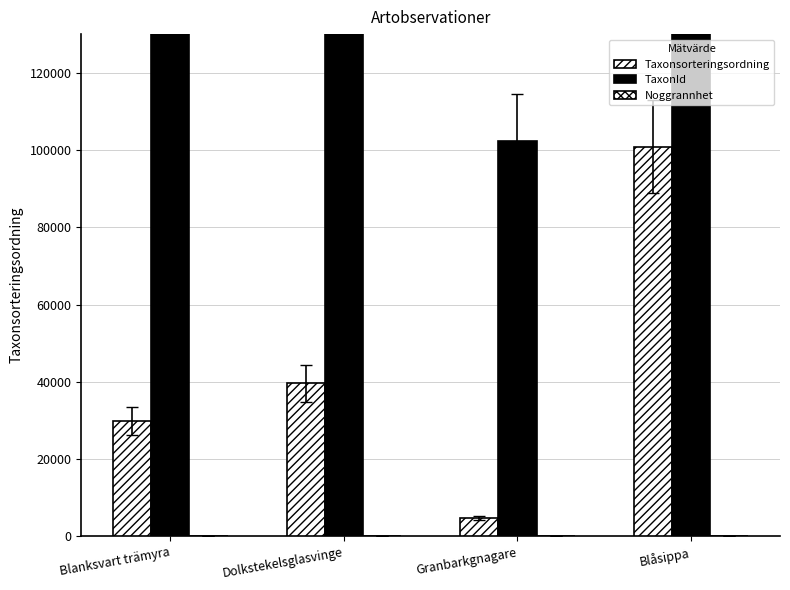

At which category does the chart reach its peak across all series?

Blåsippa